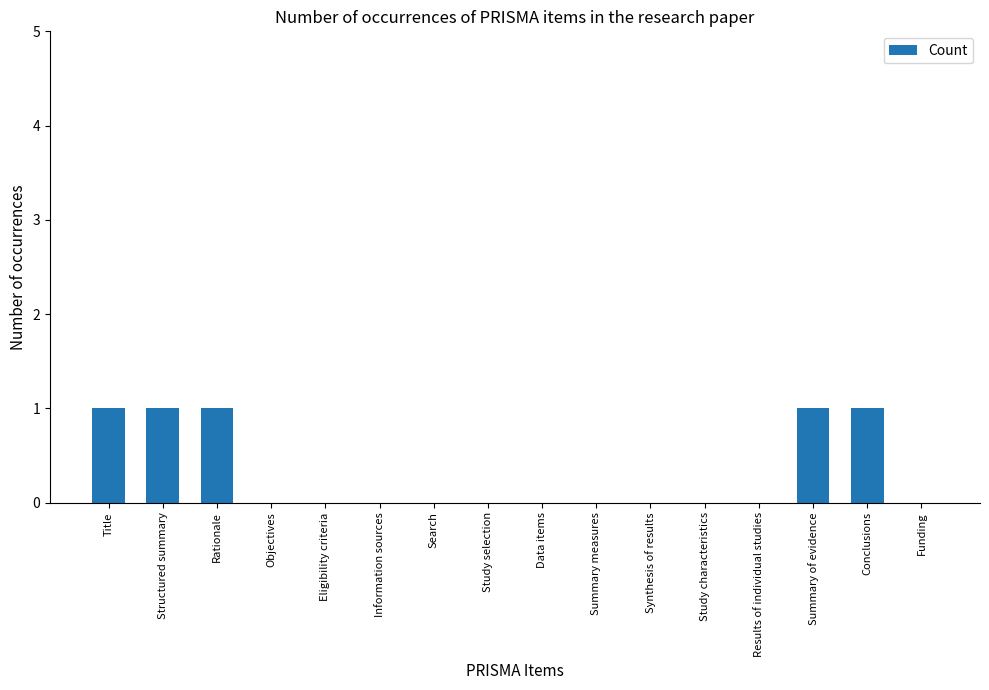

Reading left to right, what are all the values shown in this chart?

Title=1	Structured summary=1	Rationale=1	Objectives=0	Eligibility criteria=0	Information sources=0	Search=0	Study selection=0	Data items=0	Summary measures=0	Synthesis of results=0	Study characteristics=0	Results of individual studies=0	Summary of evidence=1	Conclusions=1	Funding=0